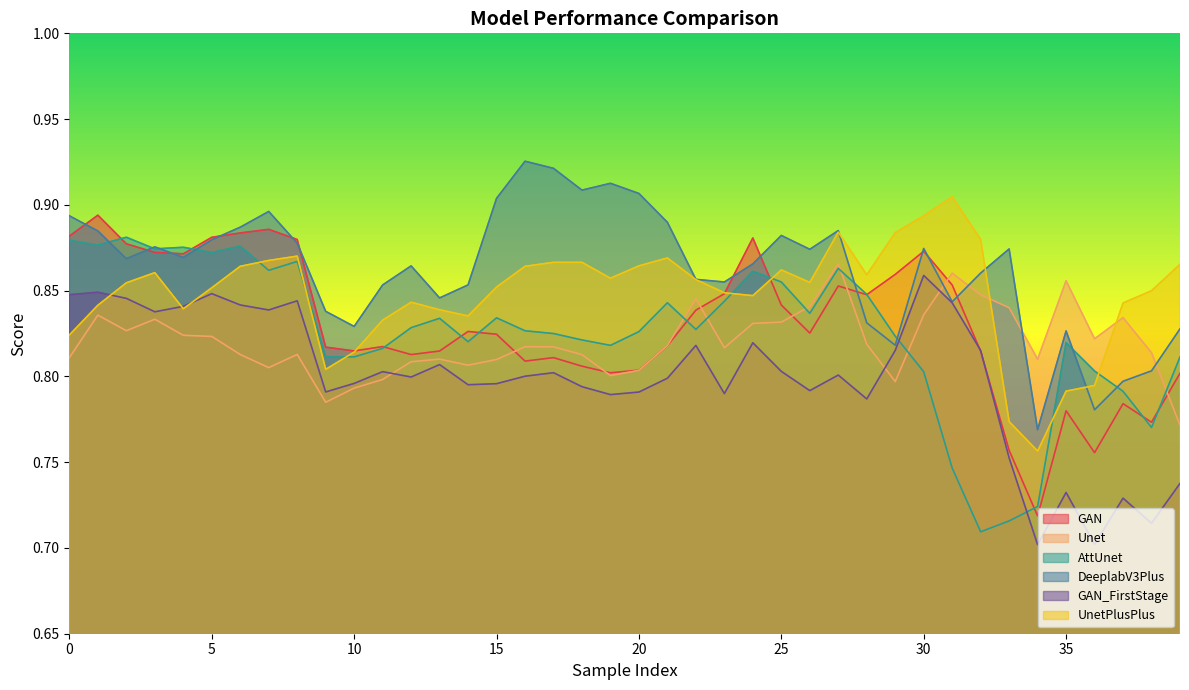

True or false: Unet has a value of 1.2 at 11.

False